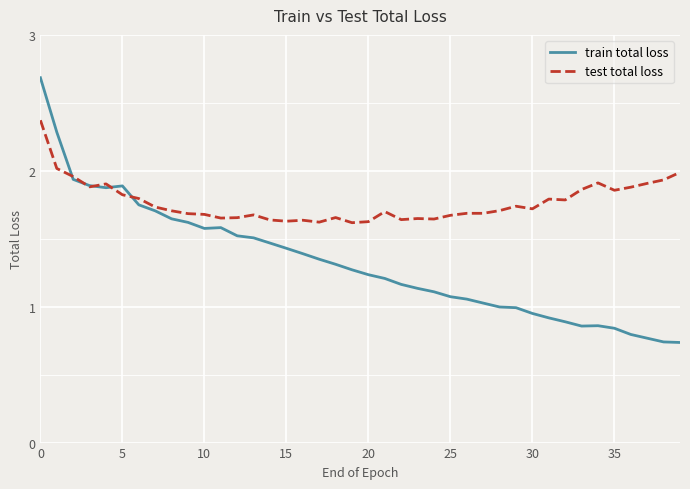

List the series in order of their peak value, highest first.

train total loss, test total loss